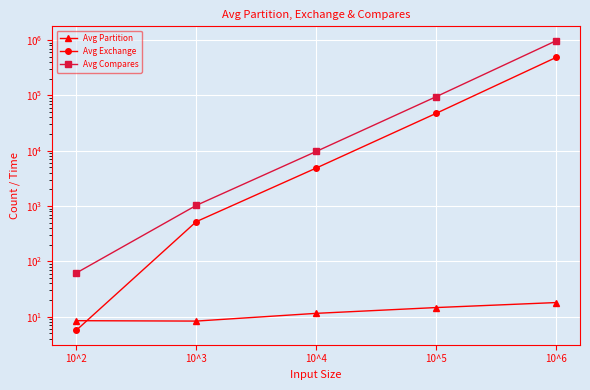

At which label does Avg Exchange reach its peak?

10^6